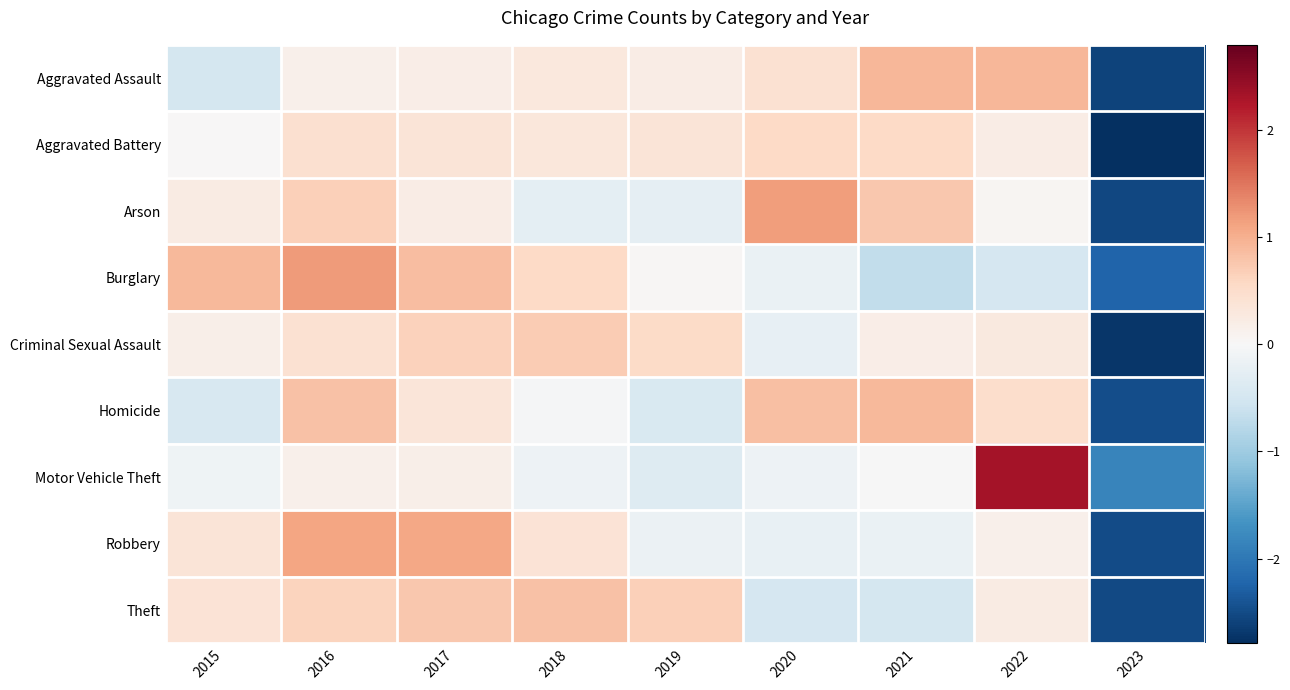

Which series changed the most between 2016 and 2023?

Robbery